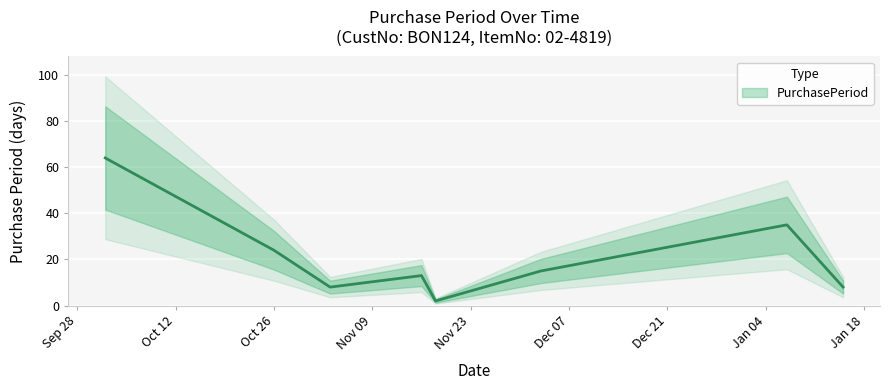

What is the sum of all values?

169